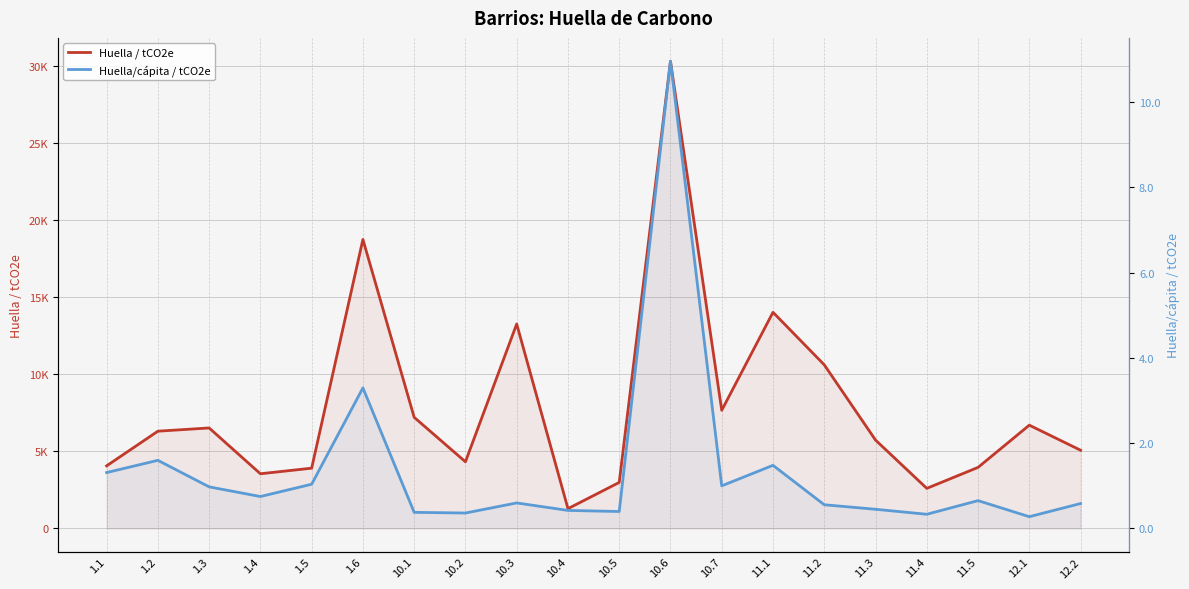

At which category does the chart reach its peak across all series?

10.6